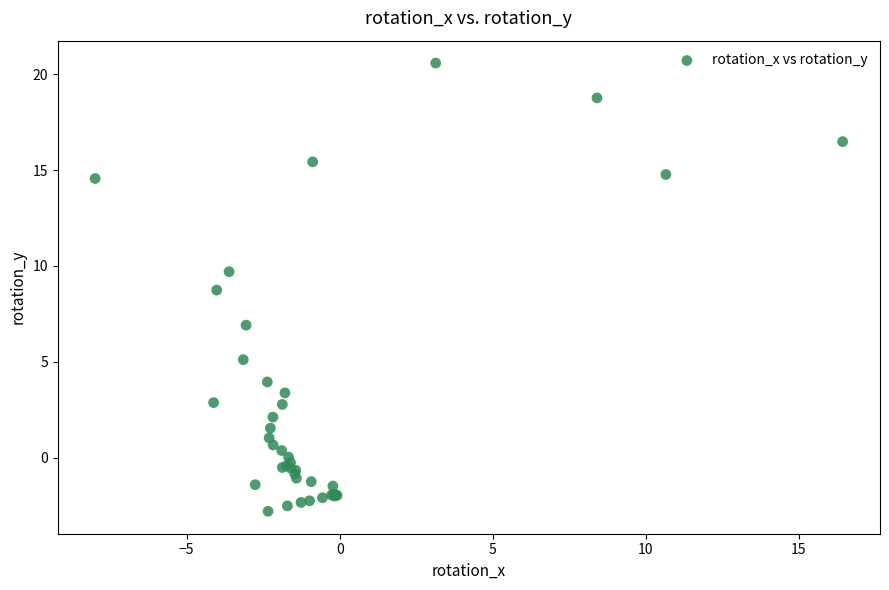

What Y value in the scatter plot is closest to 8?

8.7